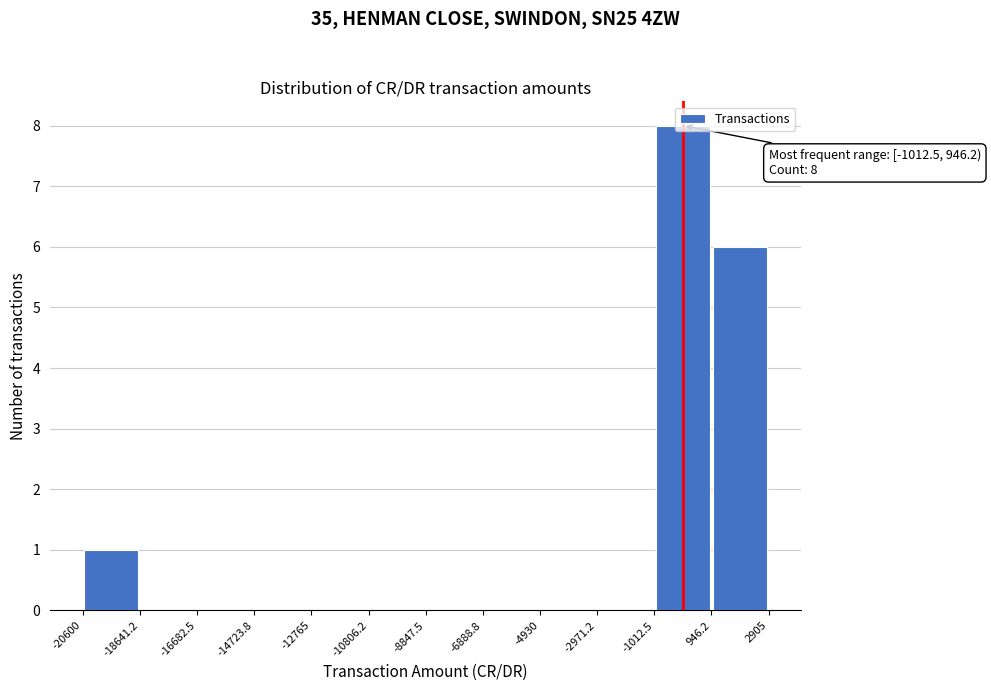

Which range on the x-axis has the tallest bar?

-1012.5 to 946.2